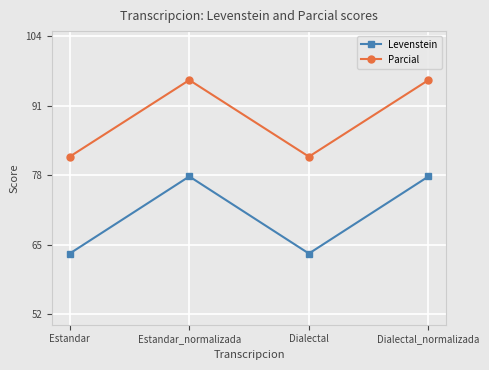

What is the label of the 2nd point from the right?

Dialectal